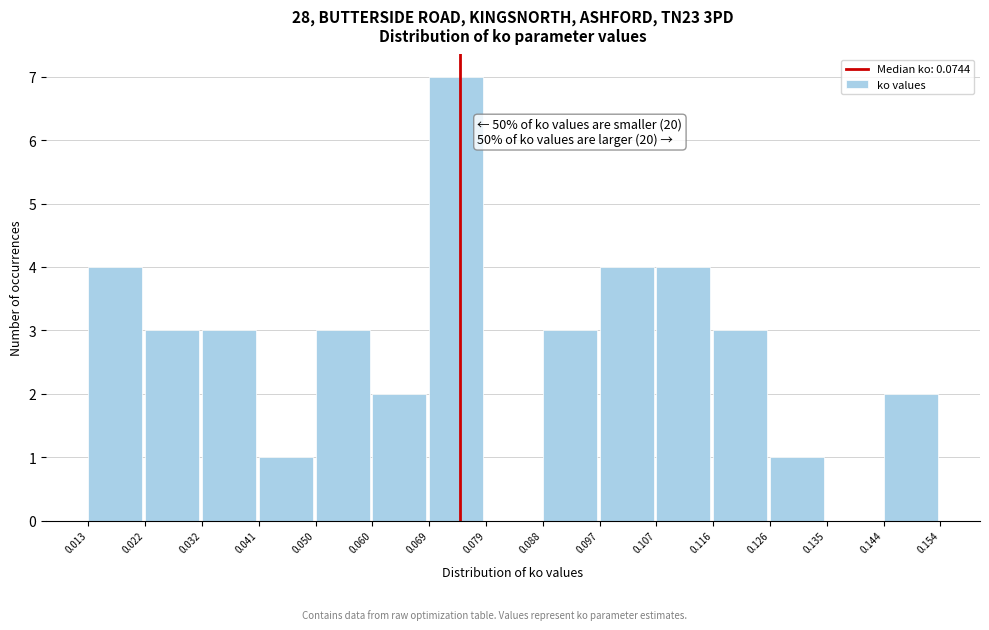

Over which range of the x-axis is the bar tallest?

0.069 to 0.079